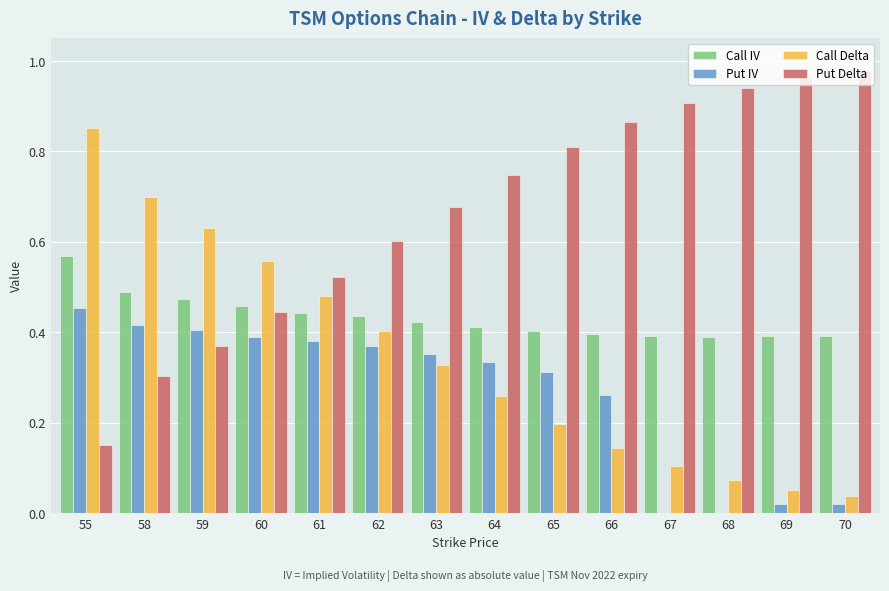

What is the sum of the Put Delta values at 61 and 67?

1.4